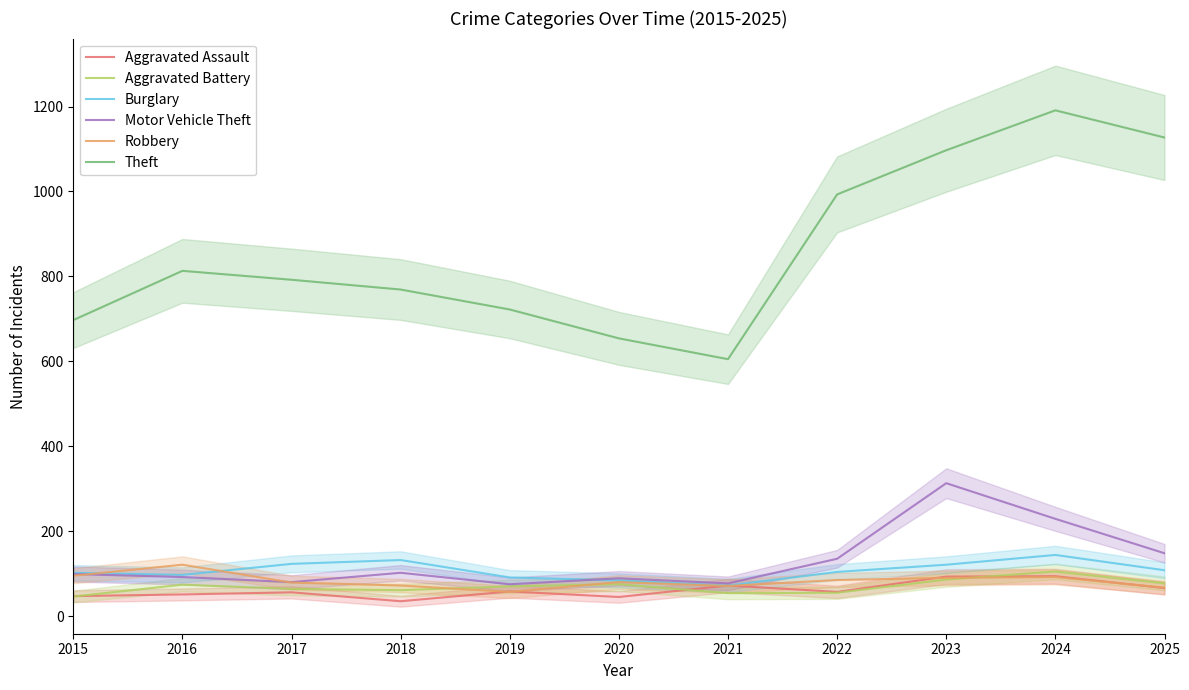

At which category is the sum across all series the highest?

2024